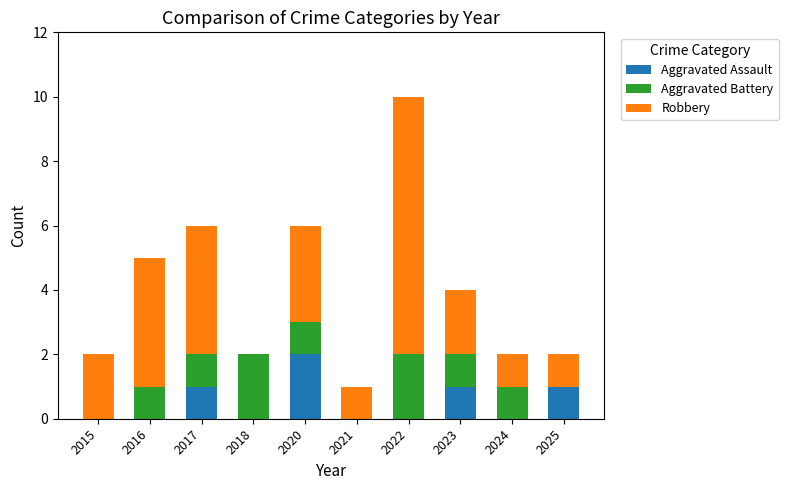

What is the sum of all Aggravated Assault values?

5